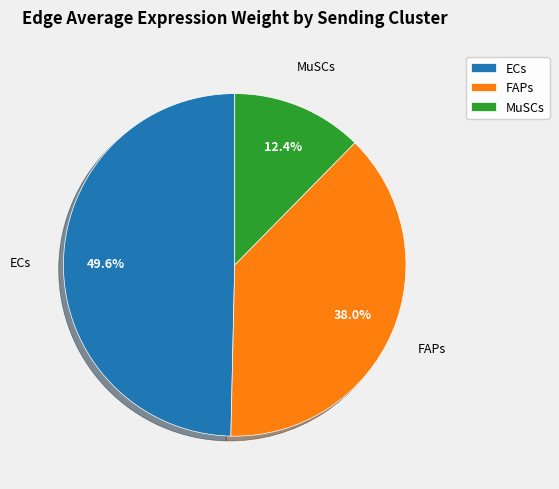

Which slice is the largest?

ECs